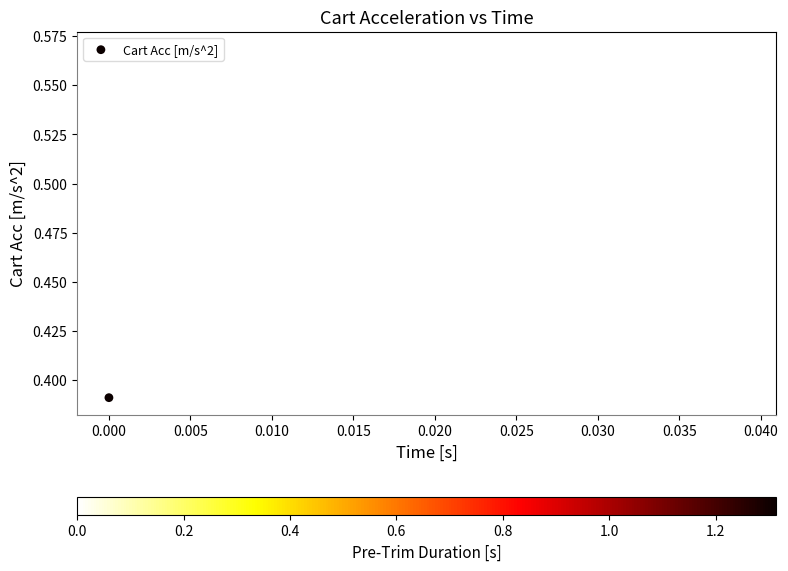

Count the number of points in this scatter plot.

40